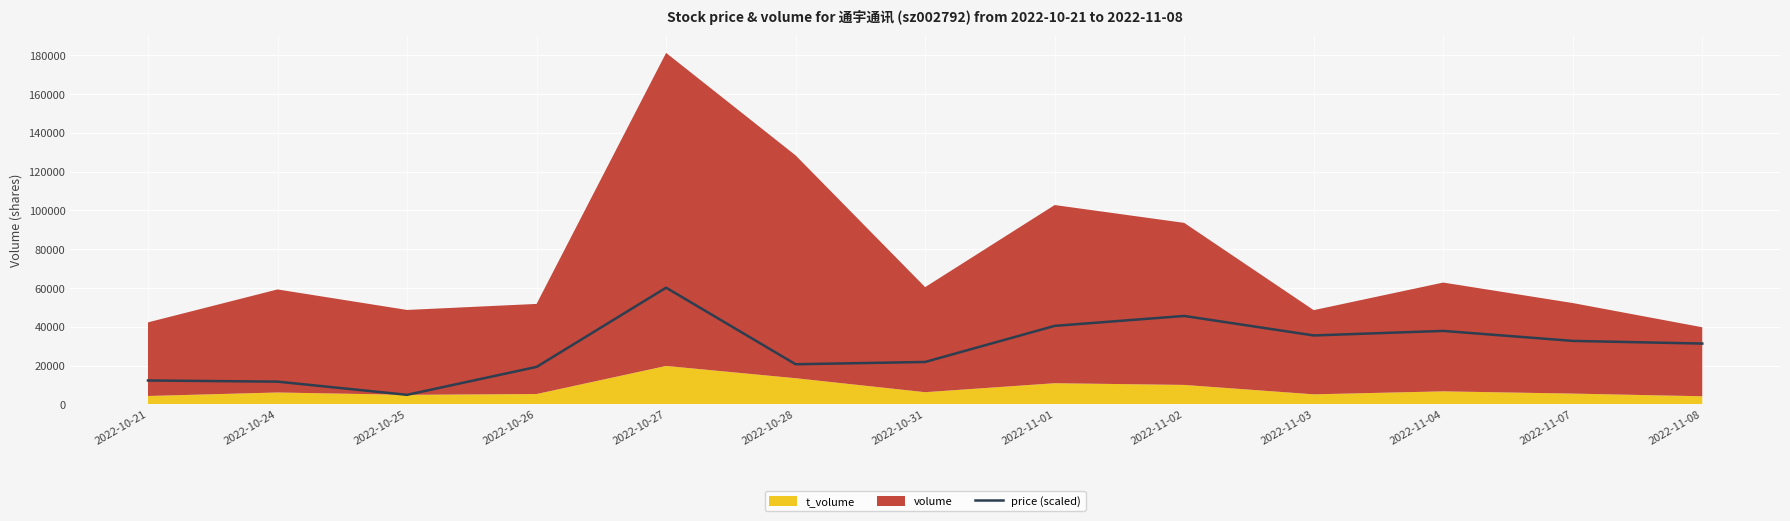

What is the maximum value for price (scaled)?

60200.5